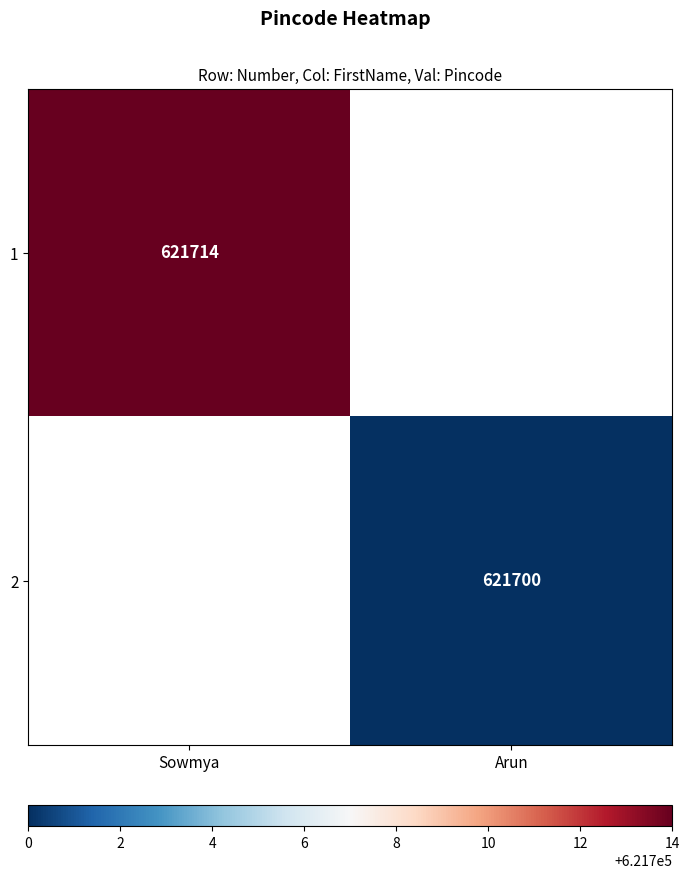

How many distinct data groups are displayed?

2